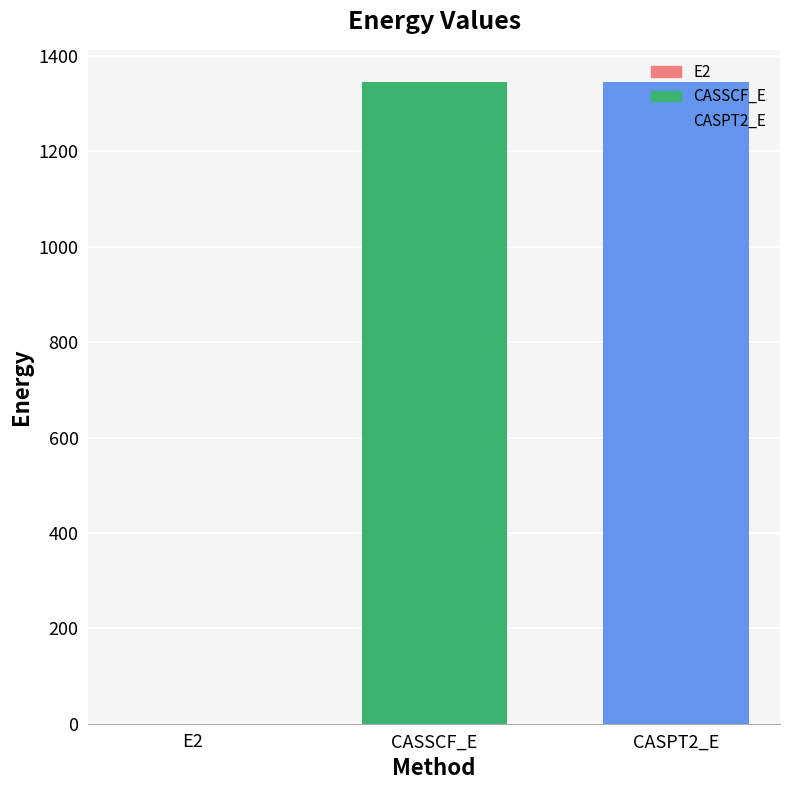

What is the average value?

897.3